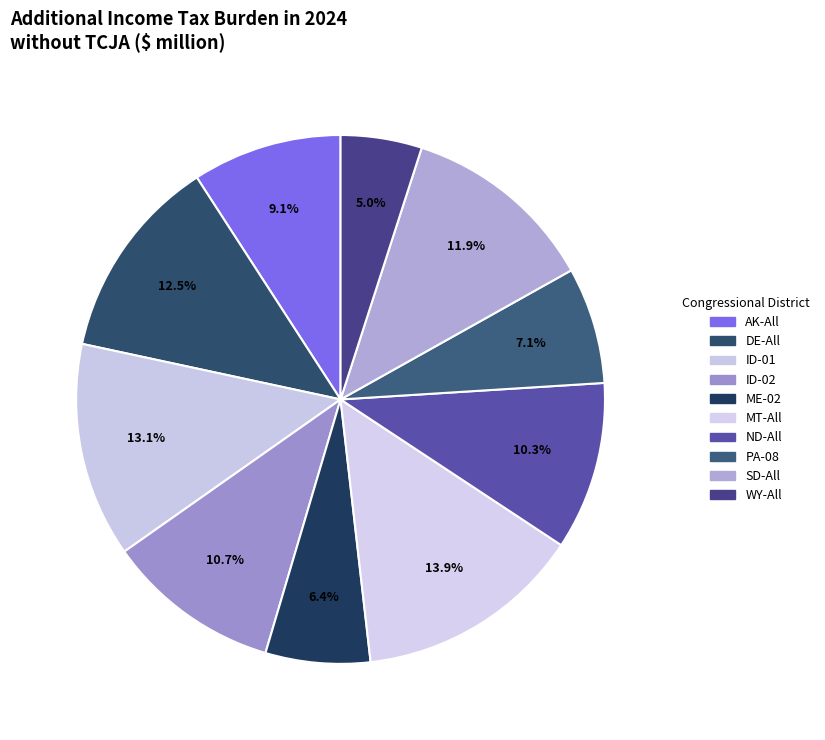

What is the largest slice in the pie chart?

MT-All